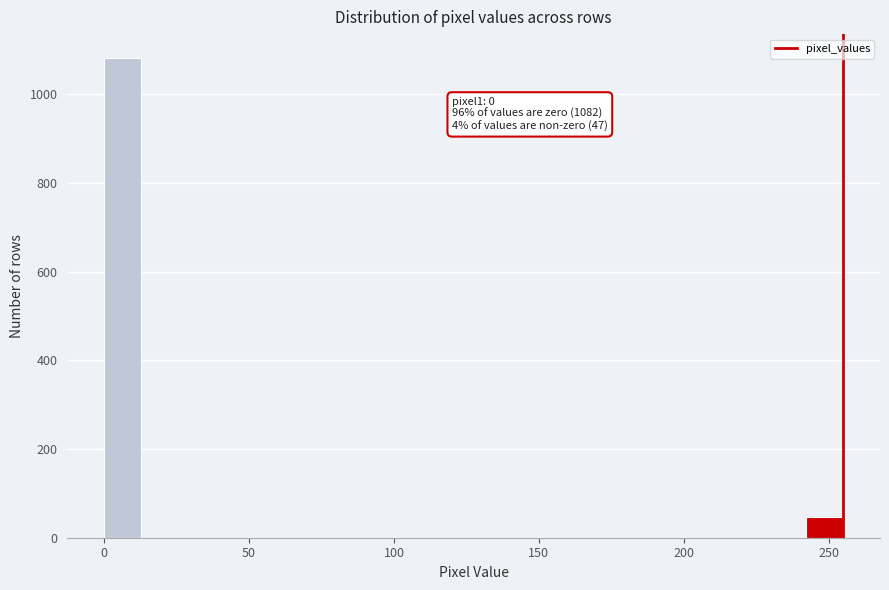

Around what value on the x-axis is the tallest bar? Give the approximate position of its centre, as read against the axis.

5